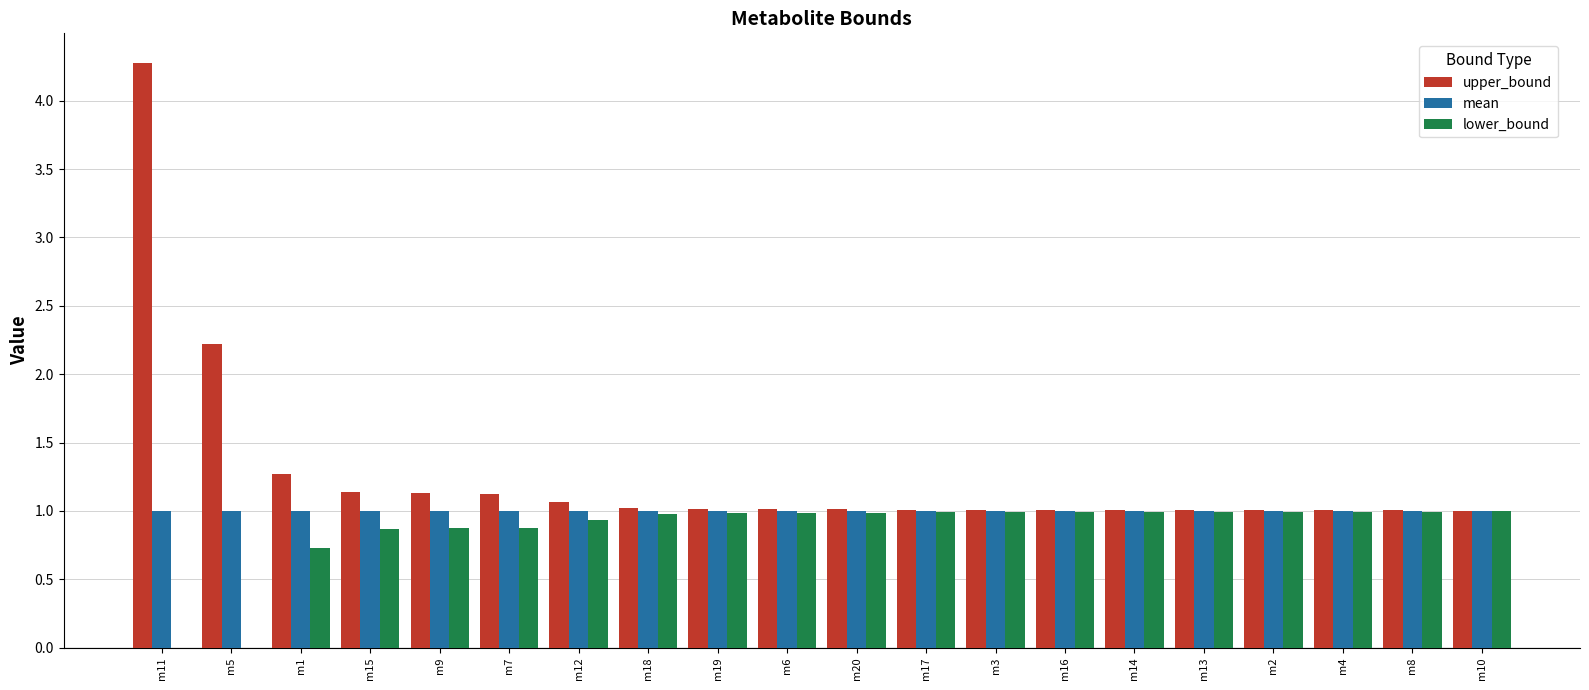

Reading left to right, transcribe all the data shown in this chart.

upper_bound: 4.3	2.2	1.3	1.1	1.1	1.1	1.1	1.0	1.0	1.0	1.0	1.0	1.0	1.0	1.0	1.0	1.0	1.0	1.0	1.0
mean: 1.0	1.0	1.0	1.0	1.0	1.0	1.0	1.0	1.0	1.0	1.0	1.0	1.0	1.0	1.0	1.0	1.0	1.0	1.0	1.0
lower_bound: 0.0	0.0	0.7	0.9	0.9	0.9	0.9	1.0	1.0	1.0	1.0	1.0	1.0	1.0	1.0	1.0	1.0	1.0	1.0	1.0